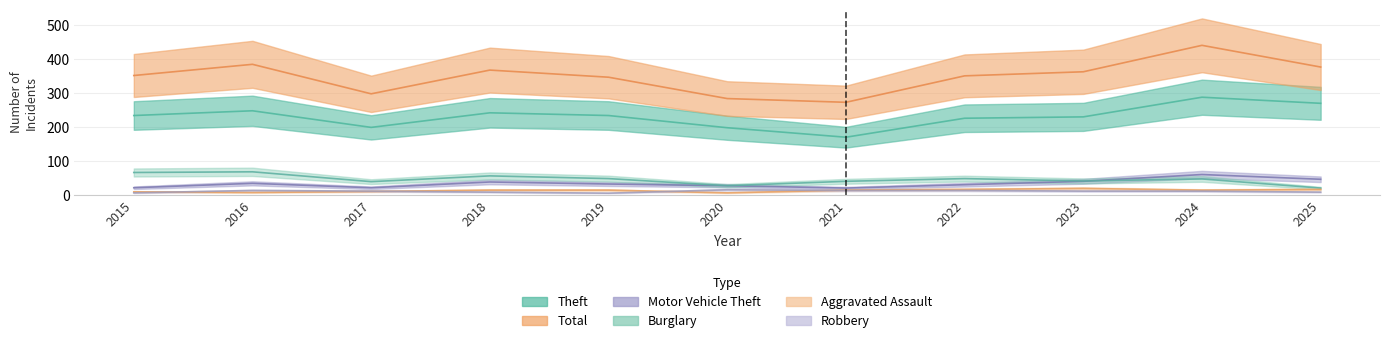

Which category has the highest value in the Burglary series?

2016